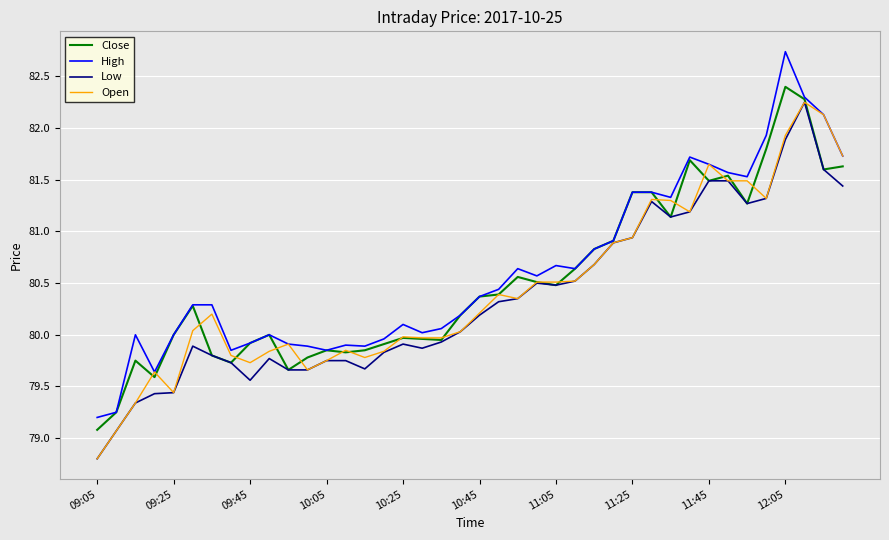

What is the difference between the second highest and minimum values in the High series?

3.1